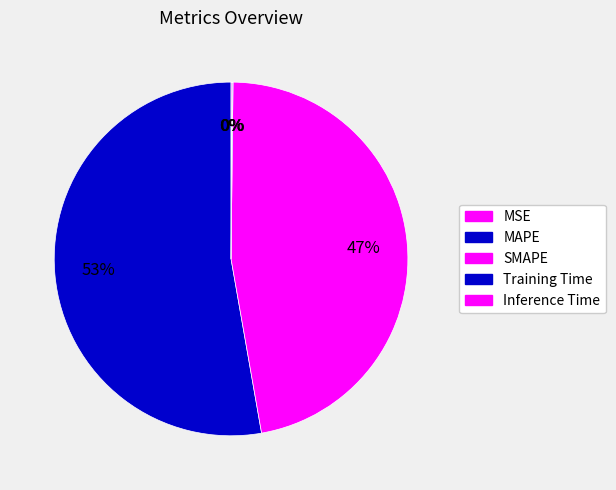

The Inference Time slice represents 8% of the pie. True or false?

False